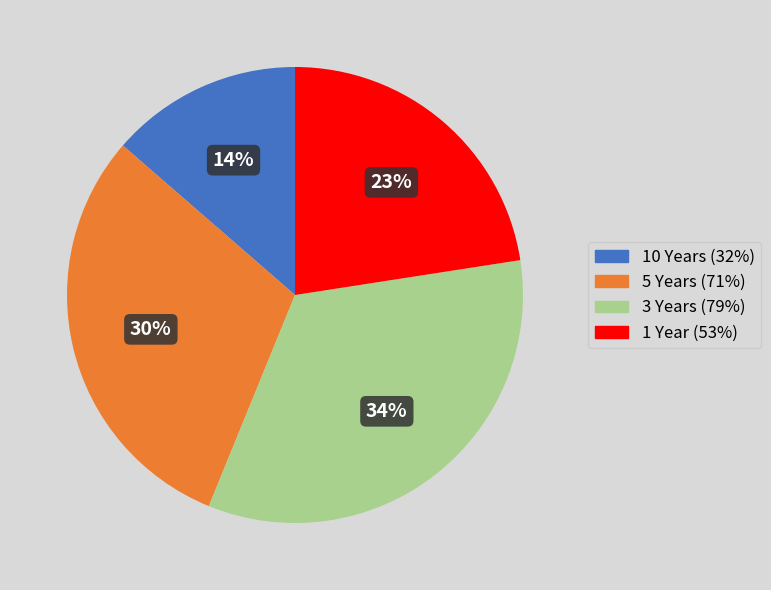

Which has a higher value, 5 Years or 3 Years?

3 Years